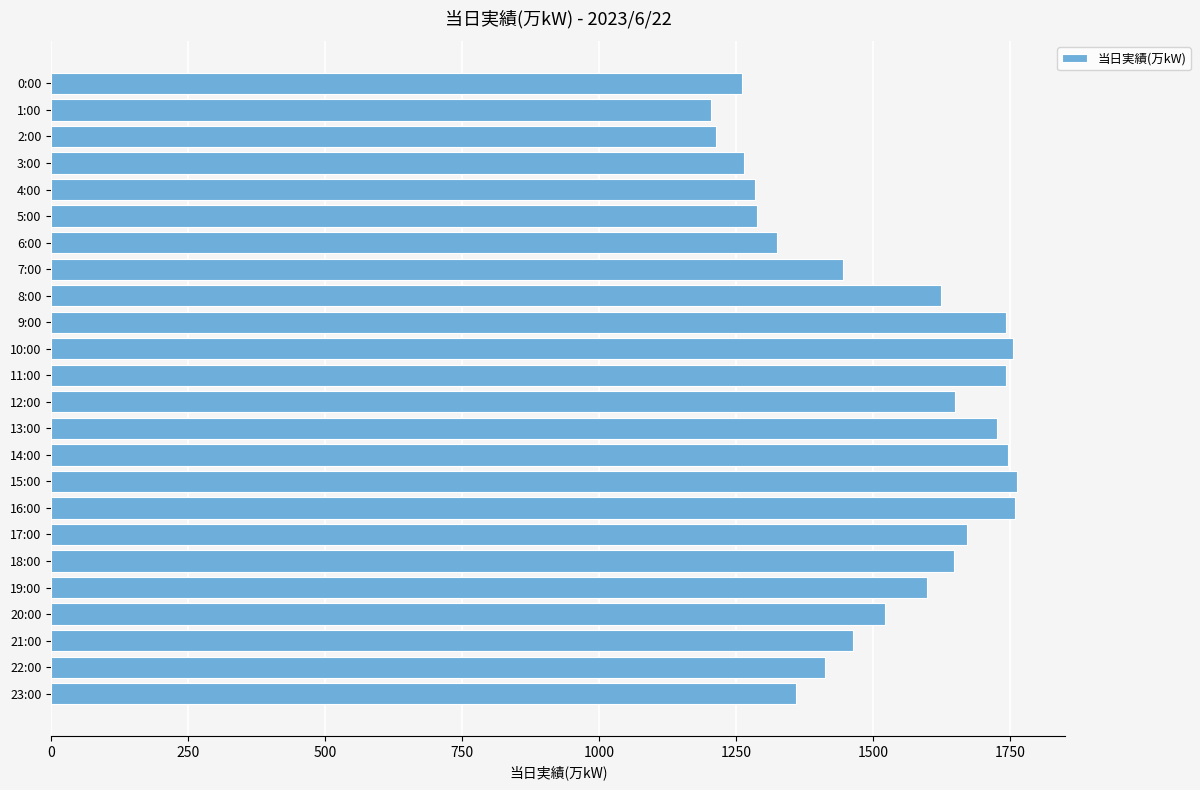

Which has a higher value, 14:00 or 23:00?

14:00